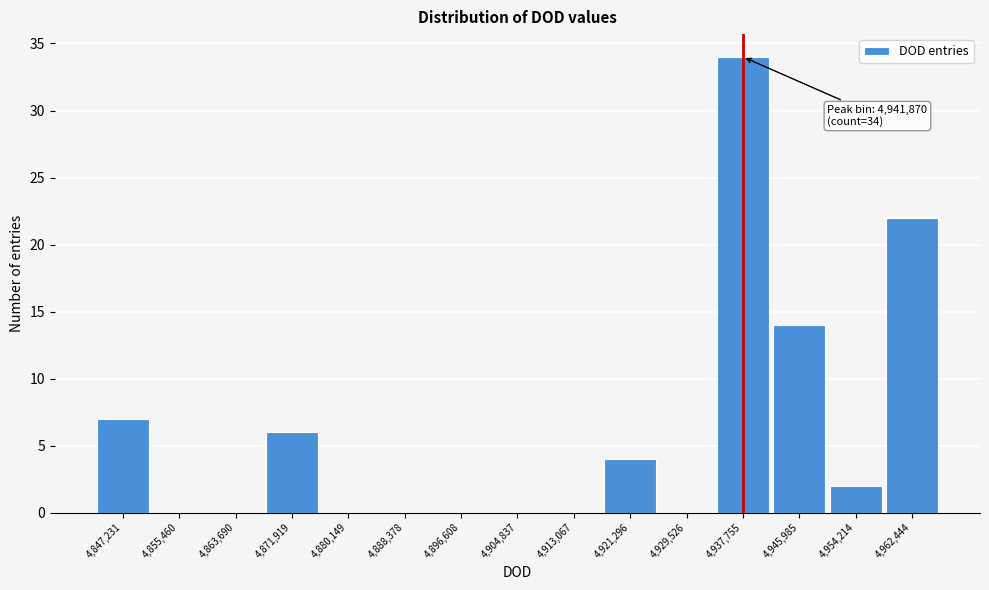

Reading left to right, extract all data points from this chart.

4,847,231=7	4,855,460=0	4,863,690=0	4,871,919=6	4,880,149=0	4,888,378=0	4,896,608=0	4,904,837=0	4,913,067=0	4,921,296=4	4,929,526=0	4,937,755=34	4,945,985=14	4,954,214=2	4,962,444=22